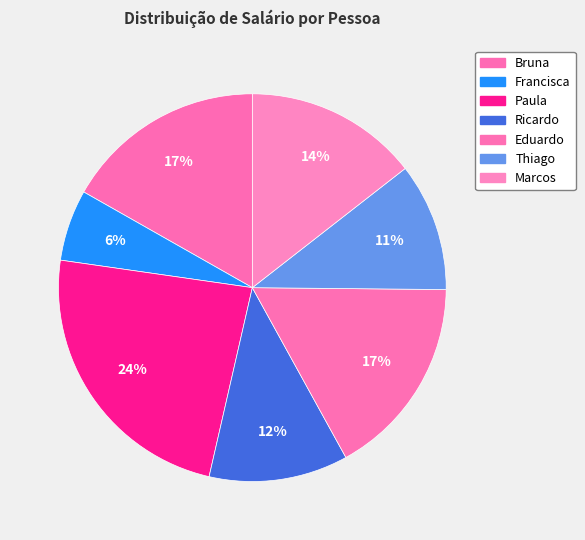

Which slice is the smallest?

Francisca